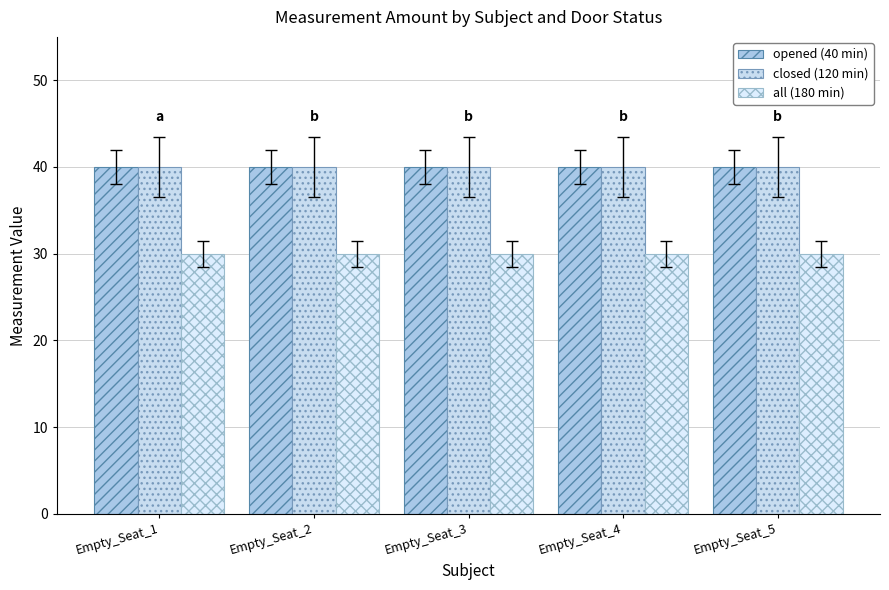

List the labels in order of opened (40 min) value, largest first.

Empty_Seat_1, Empty_Seat_2, Empty_Seat_3, Empty_Seat_4, Empty_Seat_5